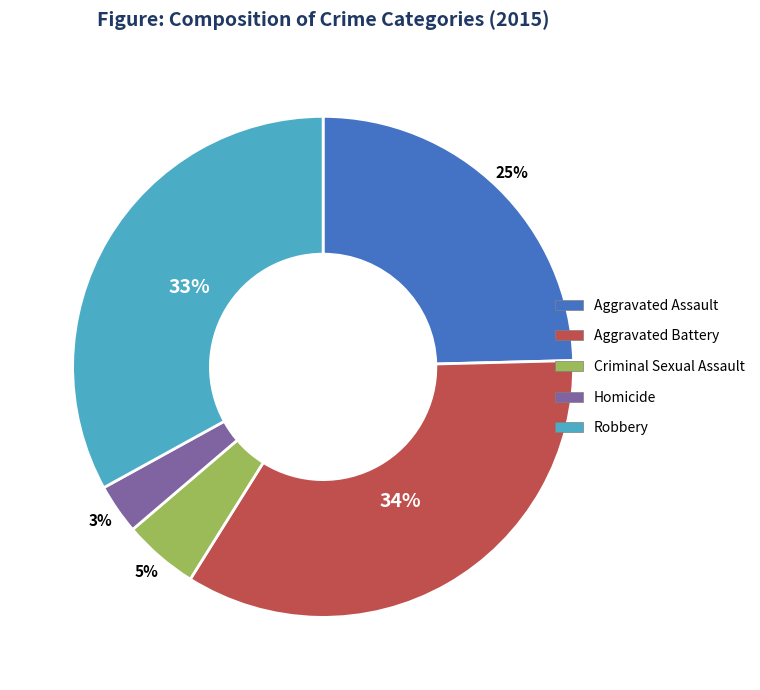

To the nearest percent, what is the difference between the largest and smallest slice percentages?

31%